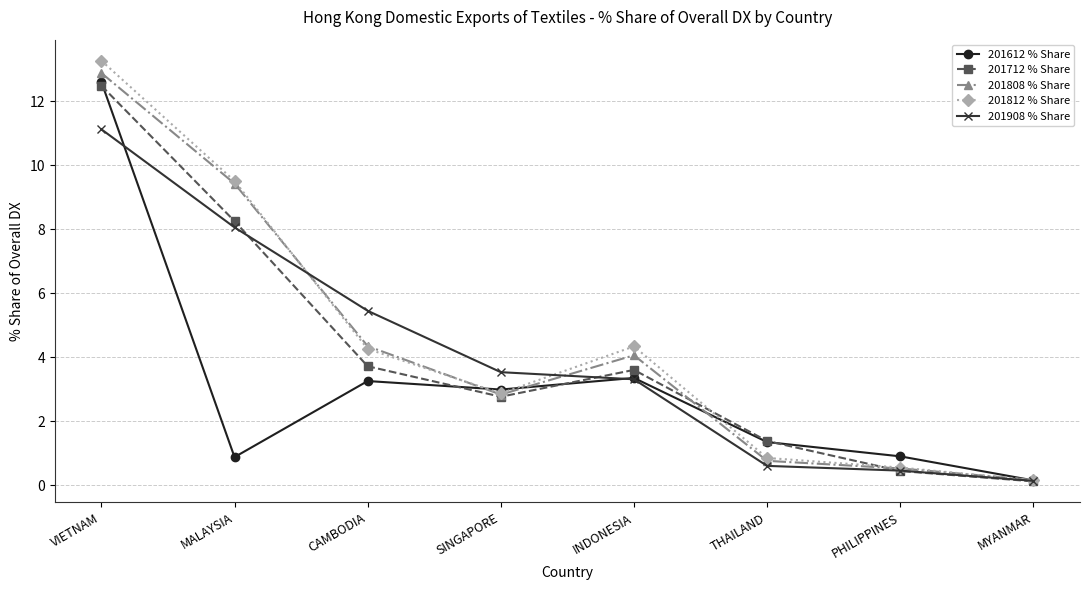

What is the label of the 2nd point from the right?

PHILIPPINES